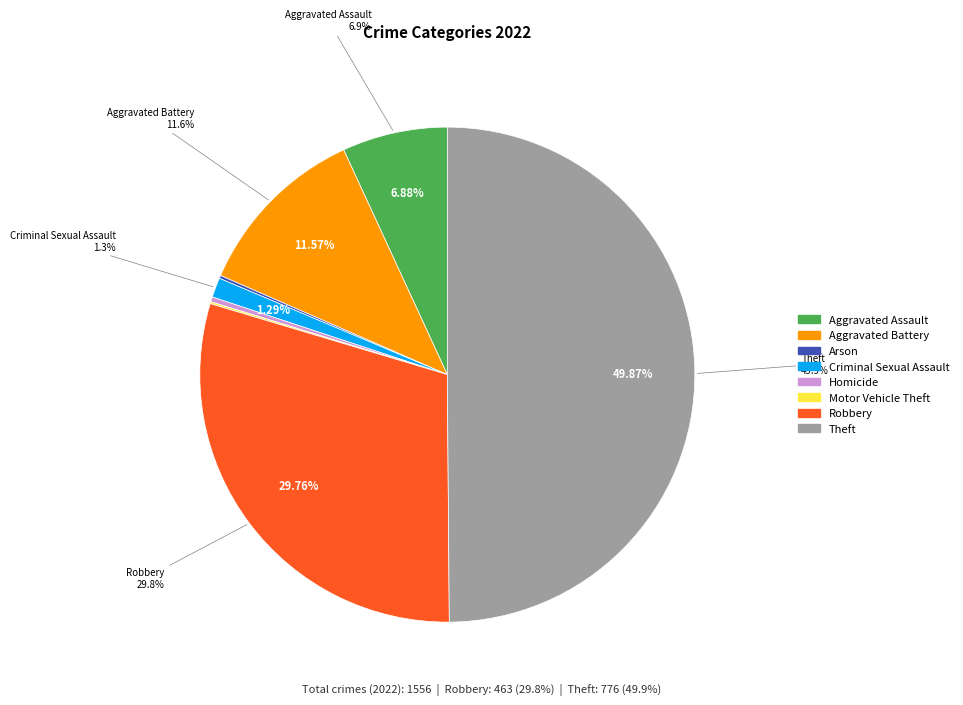

To the nearest percent, what is the combined percentage of Motor Vehicle Theft and Robbery?

30%